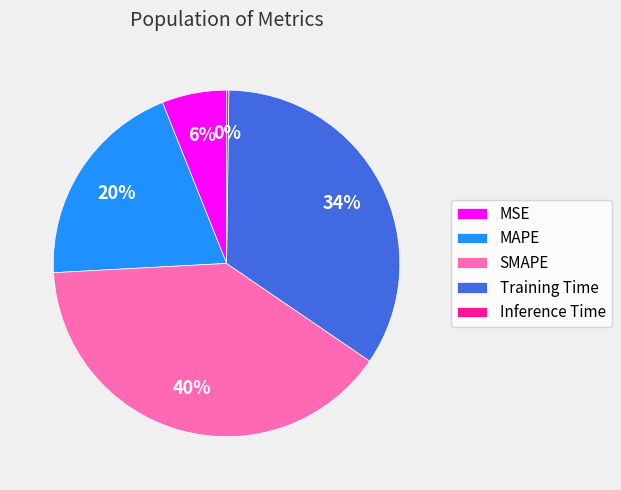

Is there a majority slice in this chart?

No